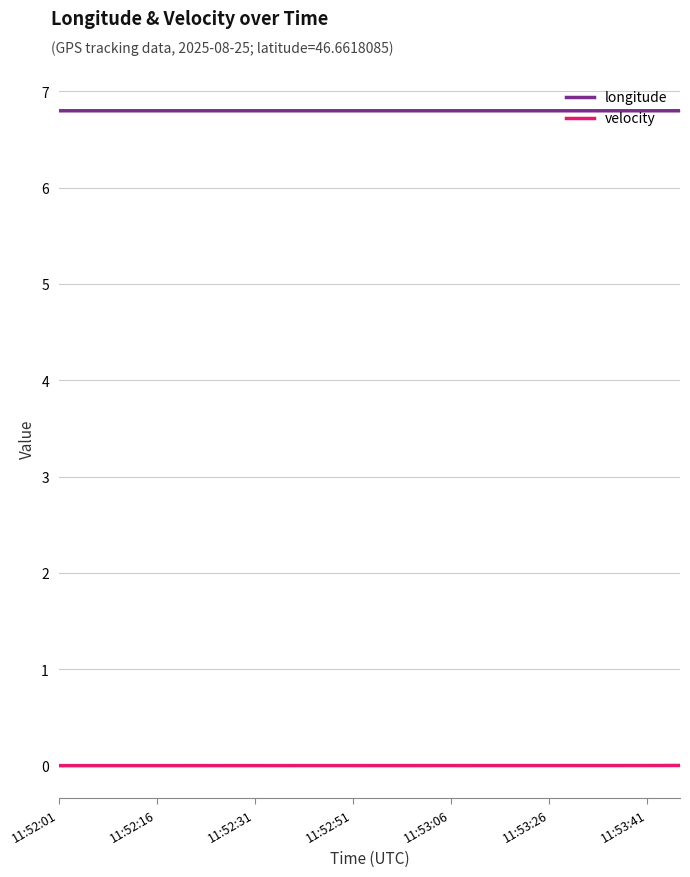

True or false: velocity and longitude cross at least once.

False